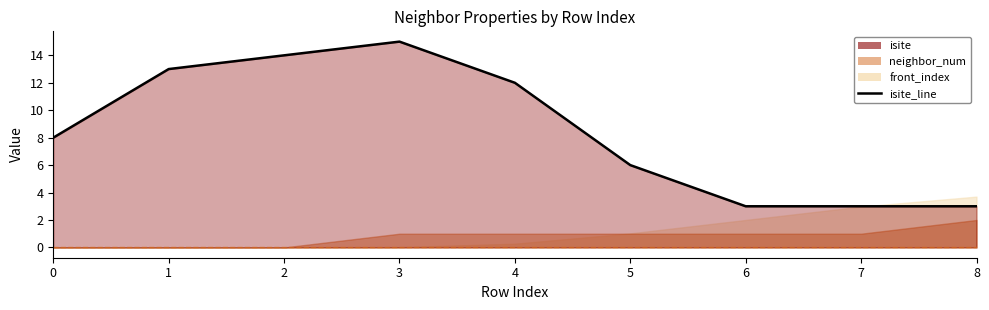

Approximately how many times larger is the value at 6 compared to 7?

1.0